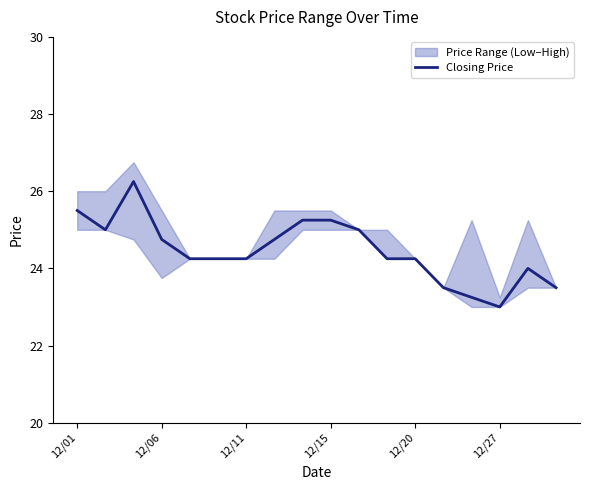

What is the maximum value shown in the chart?

26.2